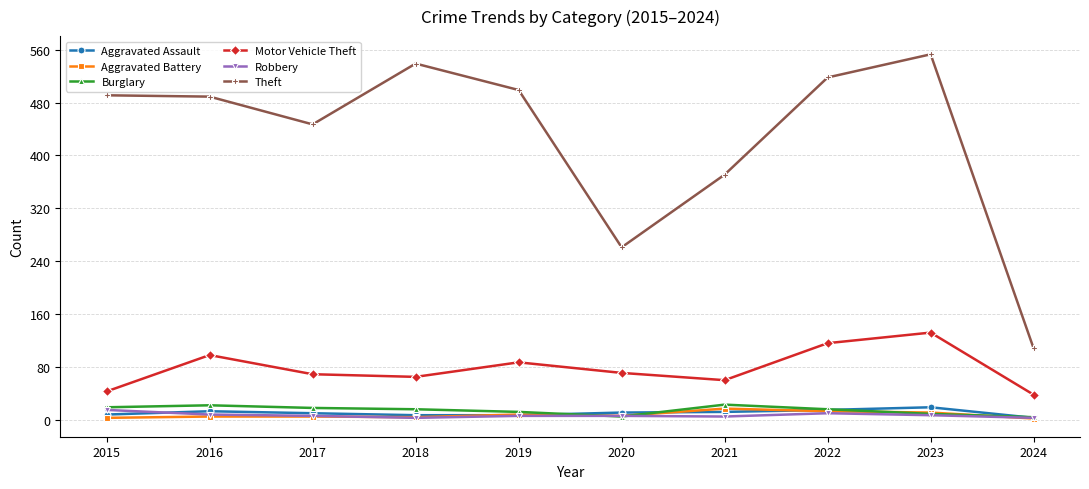

What are all the series names shown in the legend?

Aggravated Assault, Aggravated Battery, Burglary, Motor Vehicle Theft, Robbery, Theft